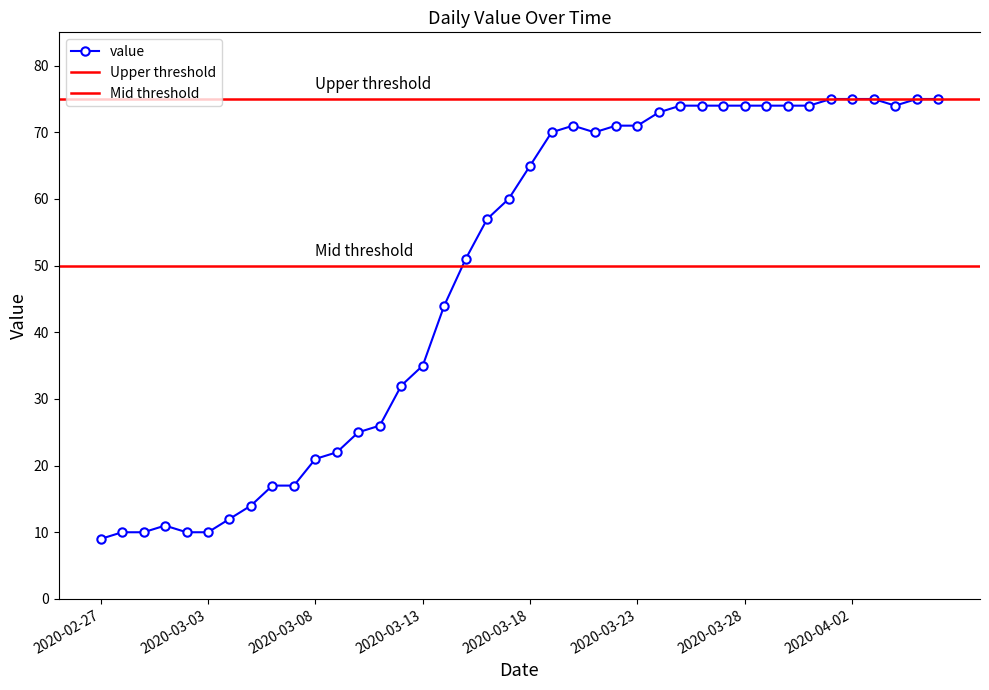

What is the sum of all values?

1951